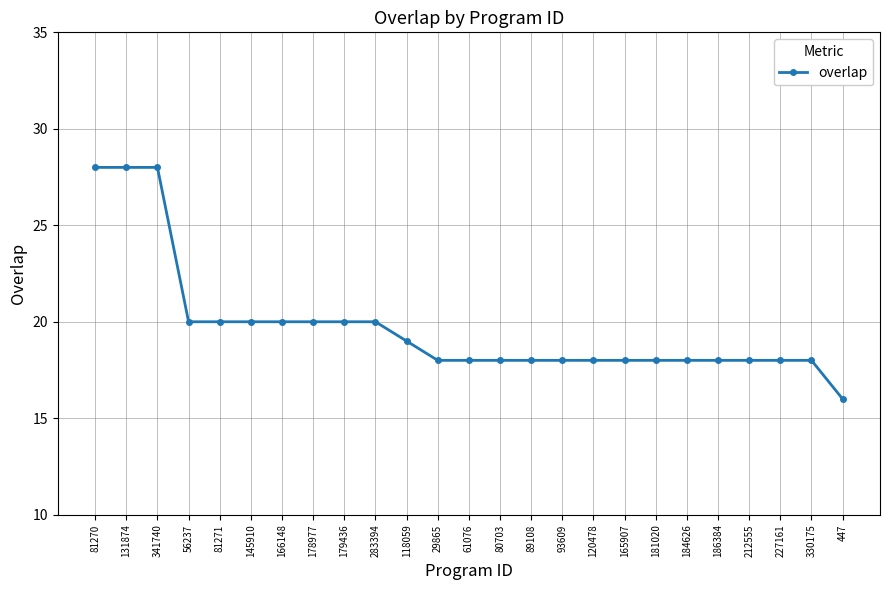

Count the number of data series in this chart.

1